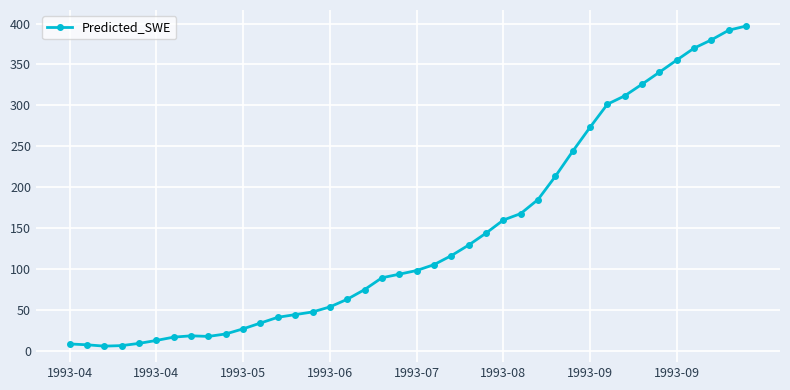

What is the sum of all values?

5693.2